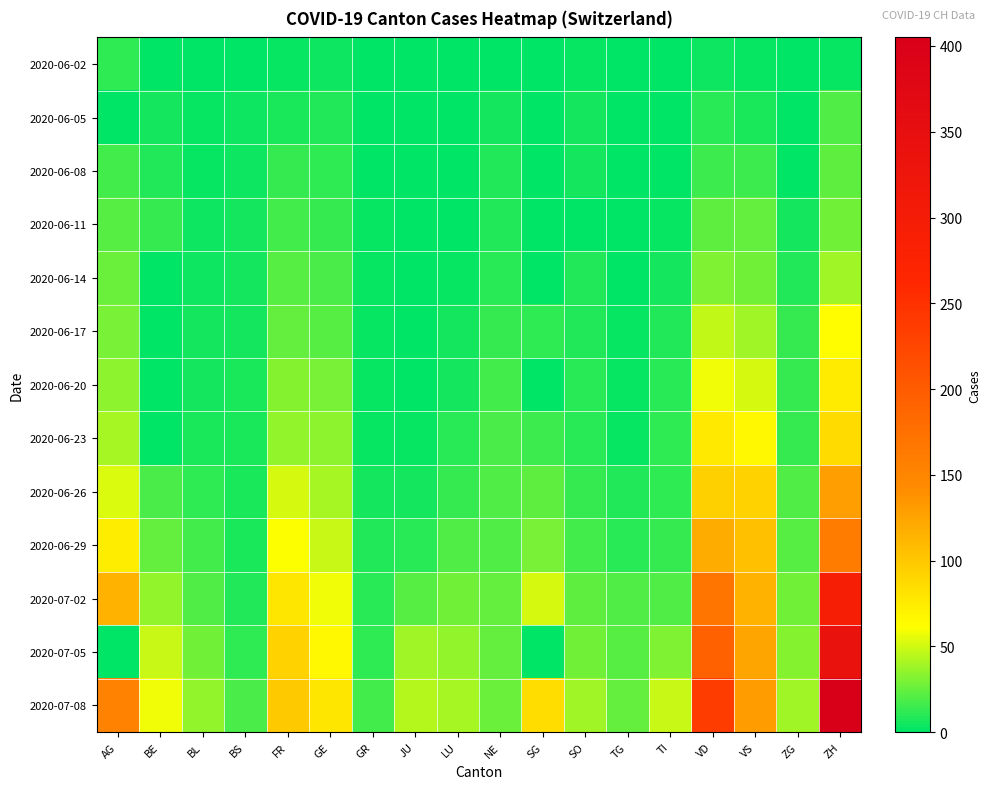

Reading left to right, transcribe all the data shown in this chart.

2020-06-02: AG=12	BE=1	BL=1	BS=0	FR=2	GE=4	GR=0	JU=0	LU=0	NE=1	SG=0	SO=3	TG=0	TI=0	VD=4	VS=2	ZG=0	ZH=2
2020-06-05: AG=0	BE=6	BL=3	BS=4	FR=7	GE=8	GR=1	JU=0	LU=0	NE=6	SG=0	SO=6	TG=0	TI=1	VD=11	VS=7	ZG=0	ZH=19
2020-06-08: AG=17	BE=8	BL=3	BS=4	FR=13	GE=12	GR=1	JU=0	LU=1	NE=9	SG=0	SO=6	TG=1	TI=1	VD=15	VS=15	ZG=1	ZH=23
2020-06-11: AG=21	BE=14	BL=4	BS=5	FR=16	GE=14	GR=2	JU=0	LU=1	NE=9	SG=0	SO=0	TG=1	TI=2	VD=23	VS=24	ZG=5	ZH=28
2020-06-14: AG=26	BE=0	BL=4	BS=5	FR=22	GE=18	GR=2	JU=1	LU=3	NE=11	SG=0	SO=8	TG=1	TI=6	VD=31	VS=28	ZG=9	ZH=38
2020-06-17: AG=30	BE=0	BL=5	BS=6	FR=24	GE=21	GR=2	JU=1	LU=5	NE=13	SG=12	SO=9	TG=2	TI=8	VD=47	VS=39	ZG=13	ZH=62
2020-06-20: AG=34	BE=0	BL=6	BS=7	FR=32	GE=29	GR=2	JU=1	LU=6	NE=16	SG=0	SO=11	TG=2	TI=10	VD=57	VS=52	ZG=13	ZH=75
2020-06-23: AG=40	BE=0	BL=7	BS=7	FR=36	GE=34	GR=3	JU=3	LU=11	NE=18	SG=15	SO=11	TG=3	TI=12	VD=76	VS=65	ZG=14	ZH=87
2020-06-26: AG=53	BE=18	BL=12	BS=7	FR=52	GE=41	GR=5	JU=6	LU=14	NE=19	SG=23	SO=13	TG=8	TI=12	VD=94	VS=92	ZG=19	ZH=129
2020-06-29: AG=73	BE=25	BL=17	BS=7	FR=61	GE=48	GR=8	JU=11	LU=19	NE=20	SG=29	SO=16	TG=11	TI=13	VD=120	VS=105	ZG=21	ZH=161
2020-07-02: AG=115	BE=35	BL=19	BS=8	FR=79	GE=58	GR=10	JU=22	LU=28	NE=24	SG=51	SO=23	TG=19	TI=19	VD=169	VS=115	ZG=27	ZH=293
2020-07-05: AG=0	BE=49	BL=27	BS=12	FR=92	GE=65	GR=12	JU=39	LU=36	NE=25	SG=0	SO=28	TG=21	TI=31	VD=192	VS=124	ZG=33	ZH=337
2020-07-08: AG=153	BE=57	BL=35	BS=18	FR=99	GE=79	GR=16	JU=44	LU=40	NE=26	SG=85	SO=39	TG=24	TI=48	VD=236	VS=130	ZG=39	ZH=405